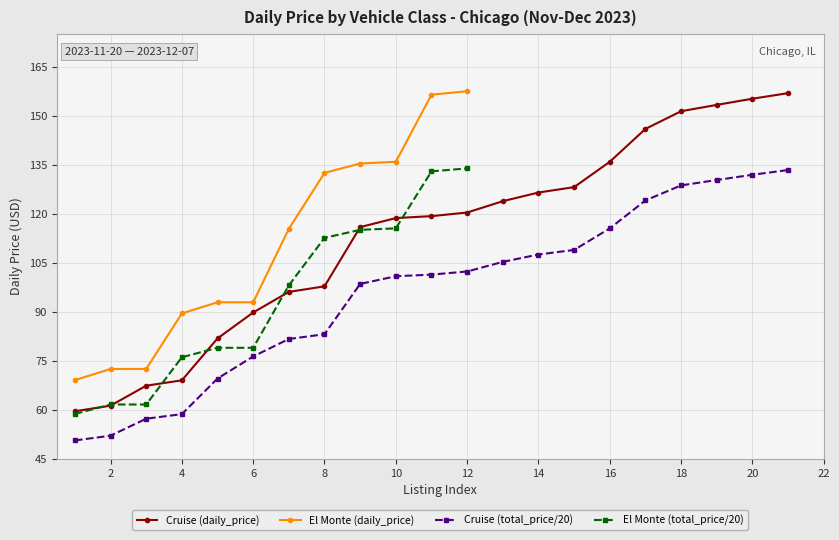

Which series has the widest spread of values?

Cruise